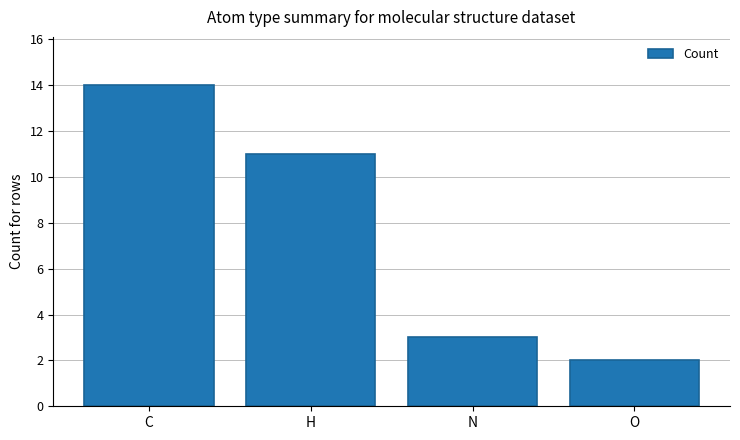

Reading left to right, list all the values displayed in this chart.

14	11	3	2